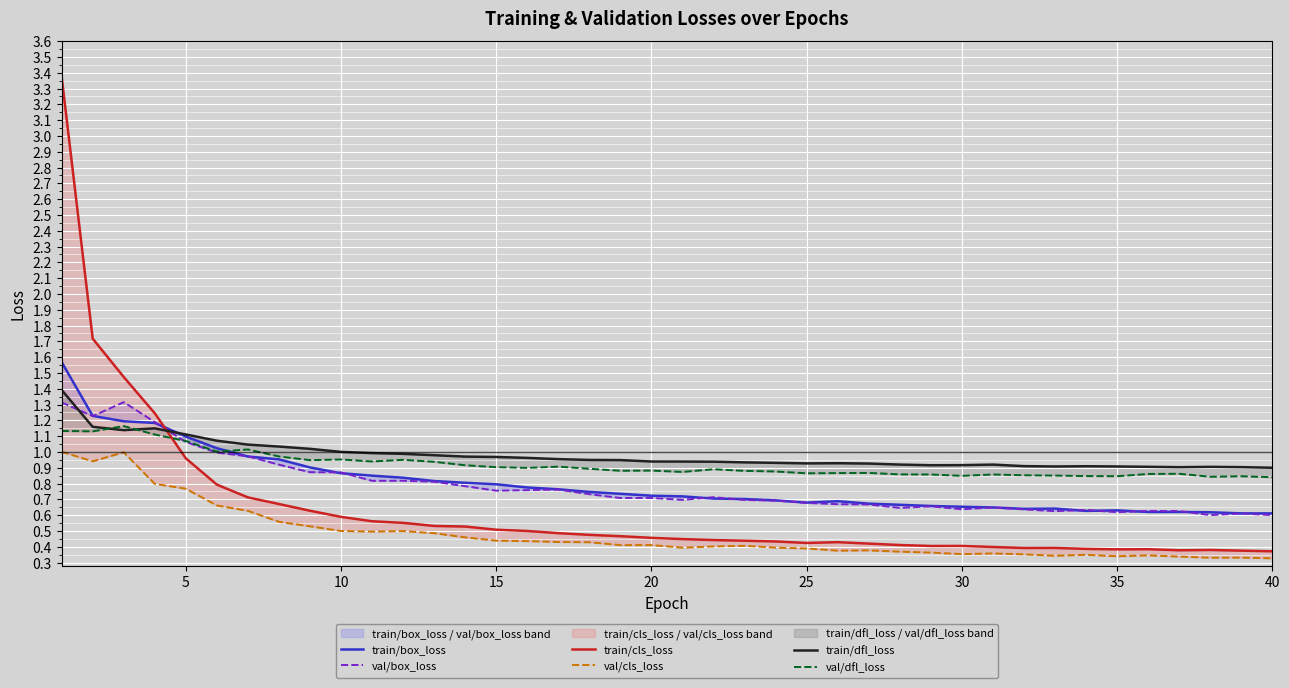

How many distinct data groups are displayed?

6